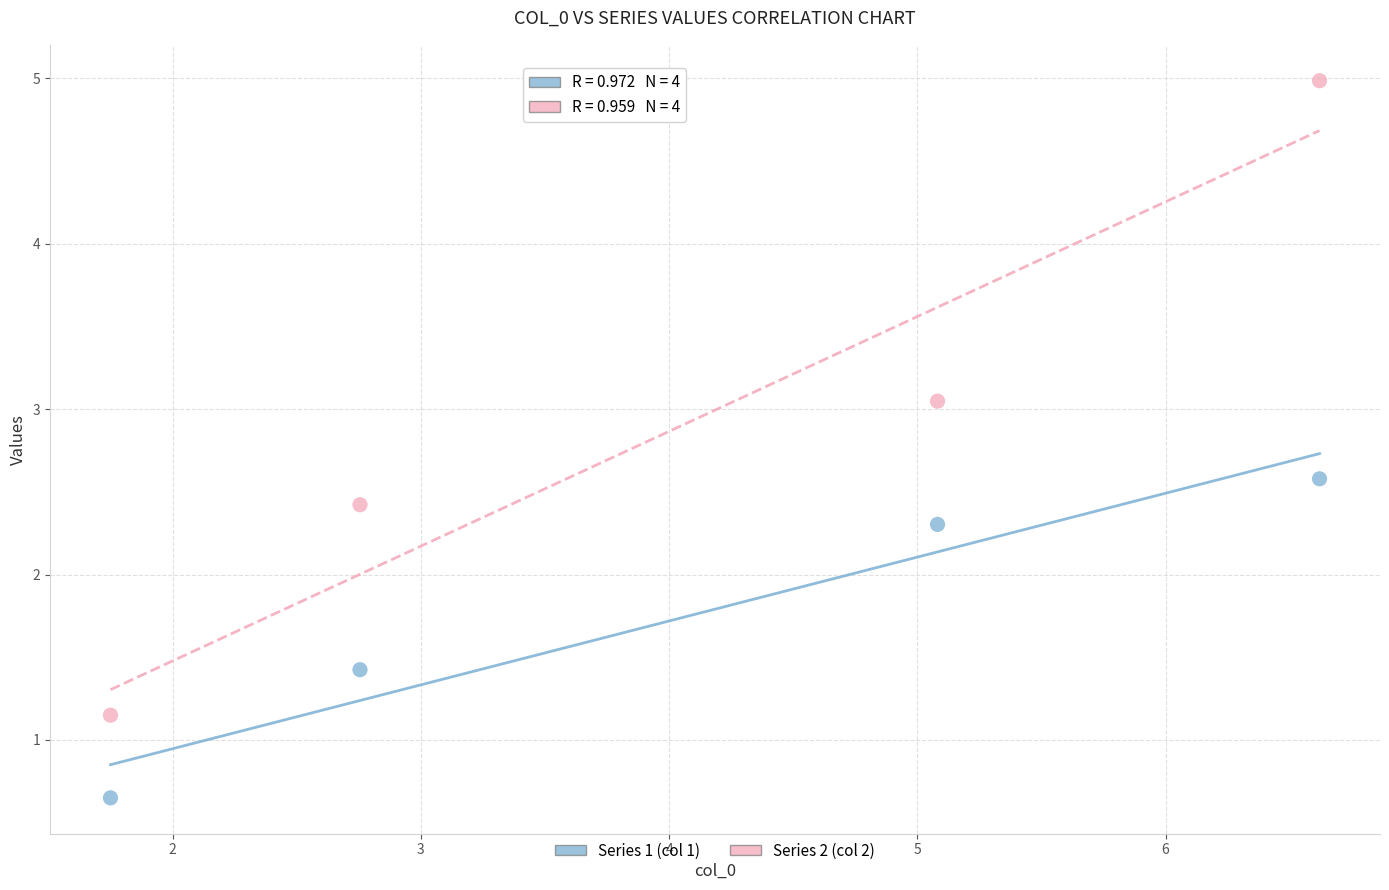

What is the X range (max minus min) for the scatter plot?

4.9